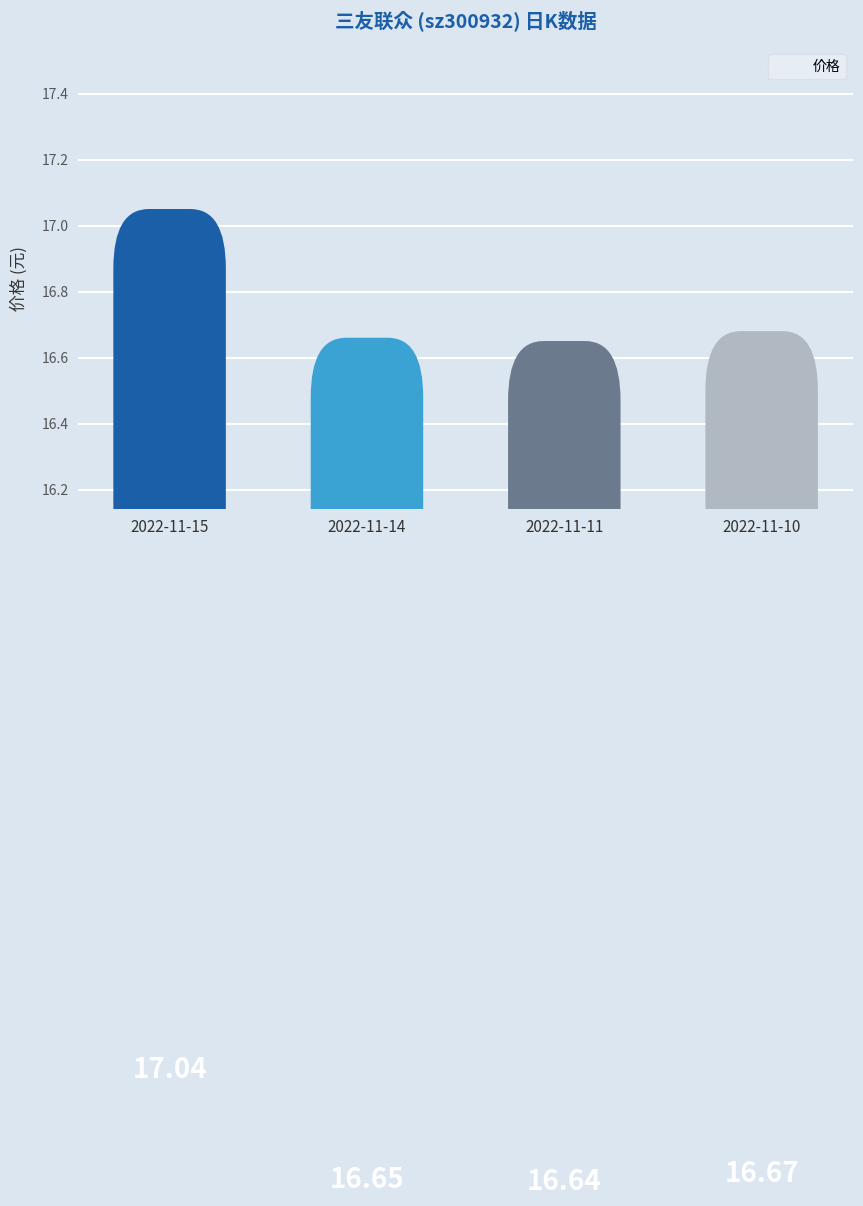

What is the approximate value at 2022-11-11?

16.6